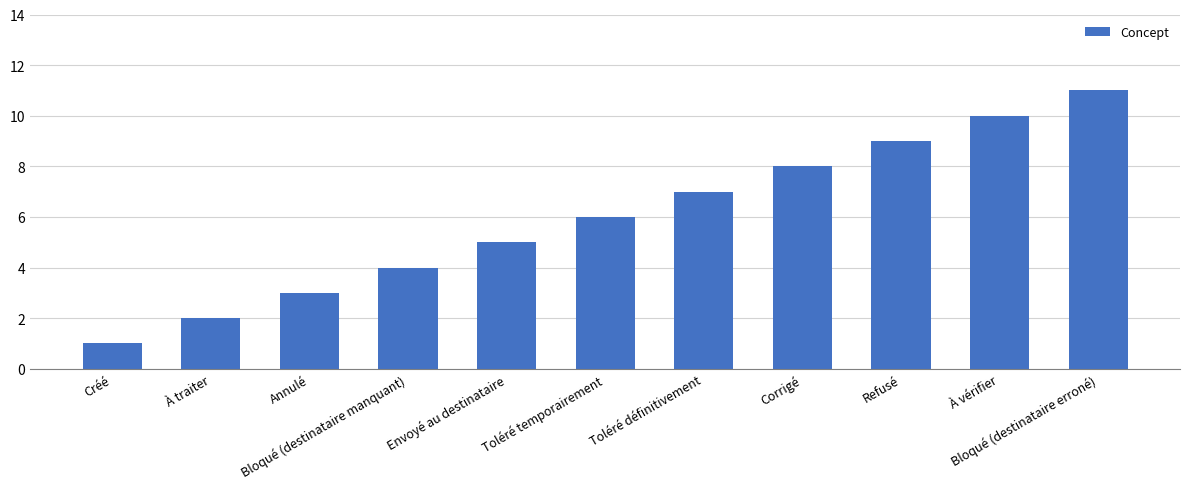

Reading right to left, list all the values displayed in this chart.

Bloqué (destinataire erroné)=11	À vérifier=10	Refusé=9	Corrigé=8	Toléré définitivement=7	Toléré temporairement=6	Envoyé au destinataire=5	Bloqué (destinataire manquant)=4	Annulé=3	À traiter=2	Créé=1